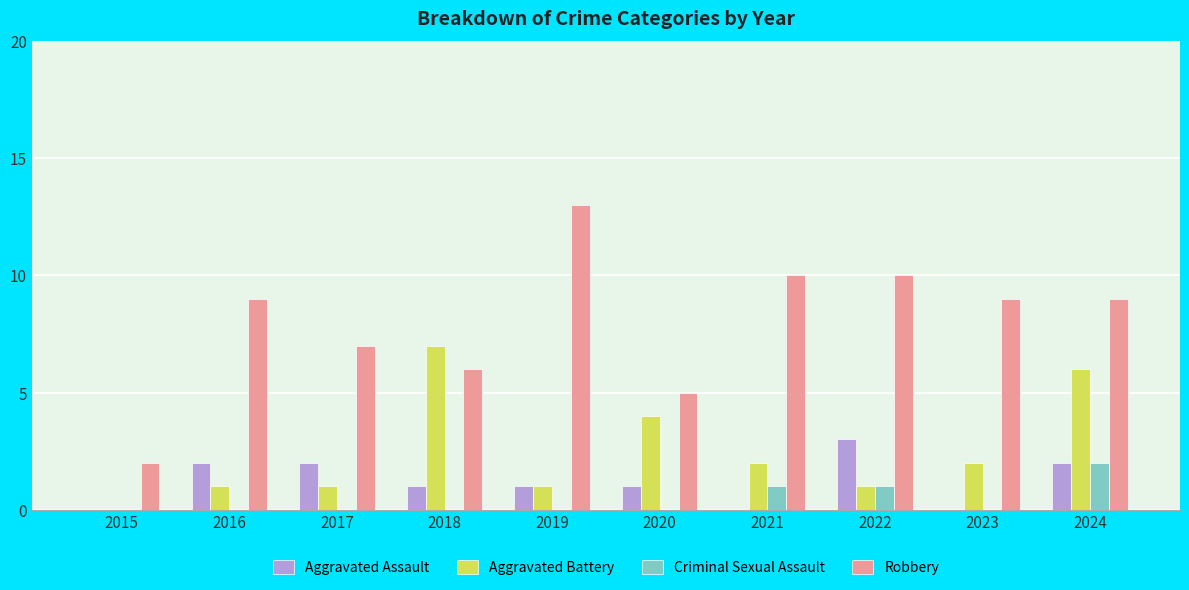

True or false: Robbery has a value of 1 at 2015.

False